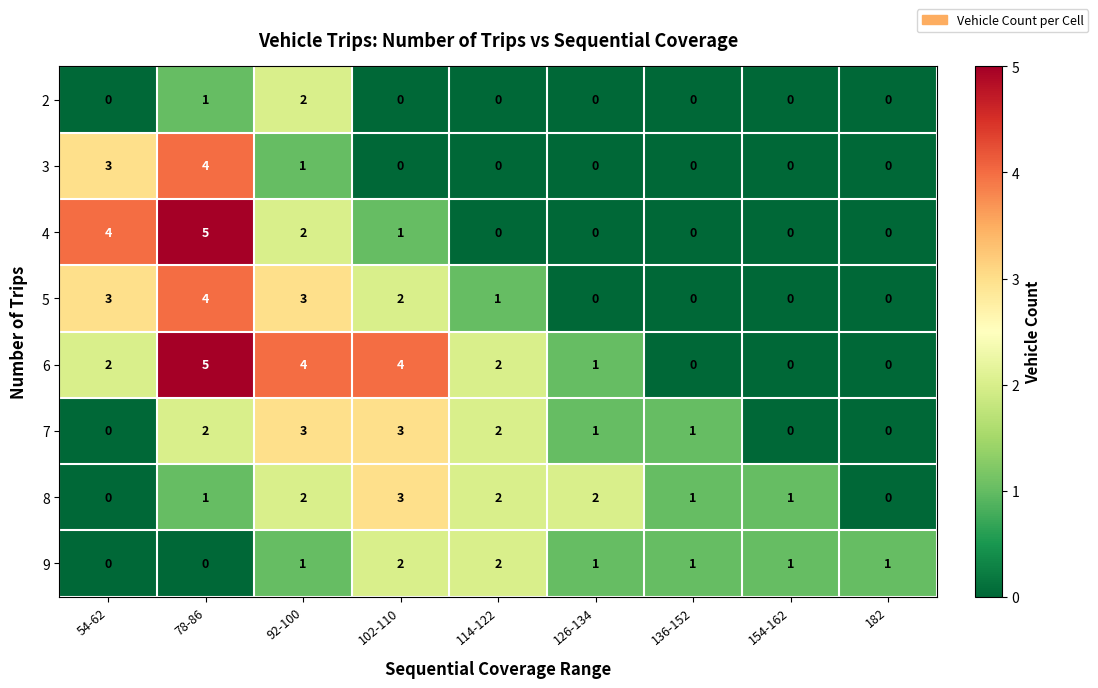

True or false: 4 has a value of 3 at 92-100.

False